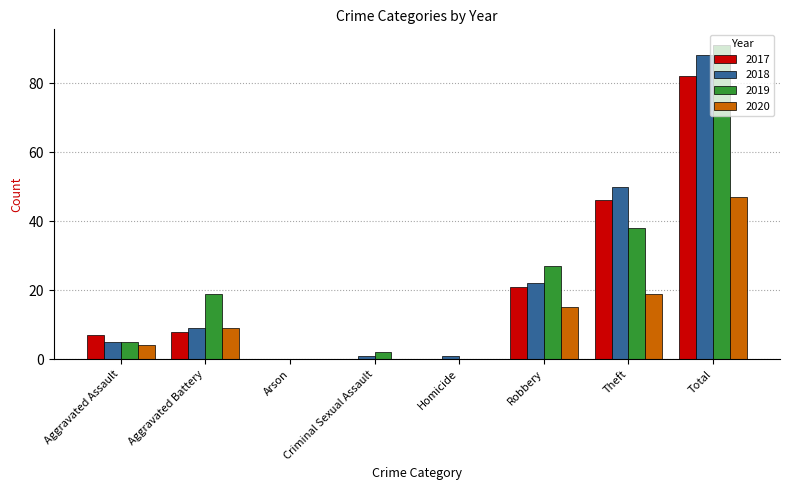

How many distinct data groups are displayed?

4